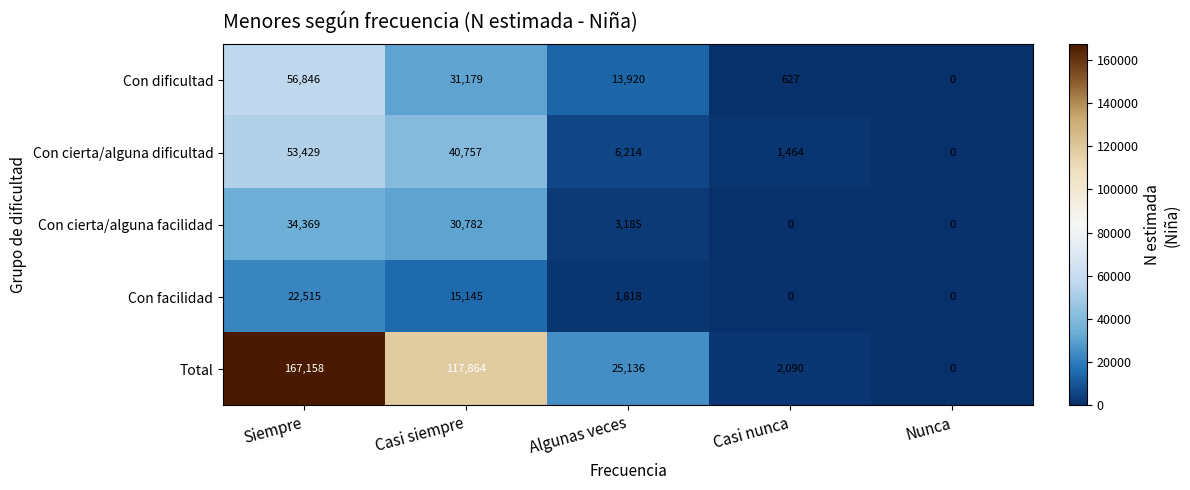

Where is Con dificultad nearest to the value 28423?

Casi siempre